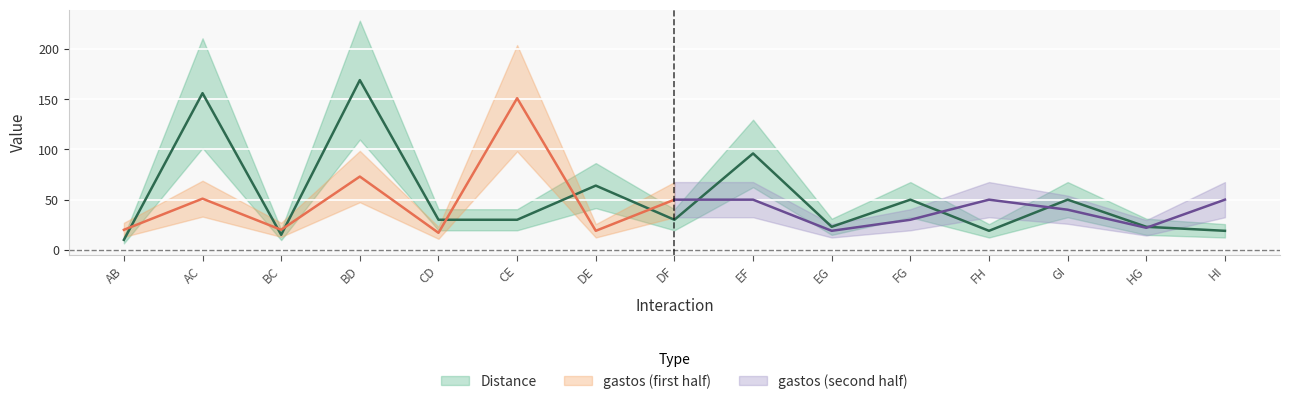

What is the minimum value shown in the chart?

10